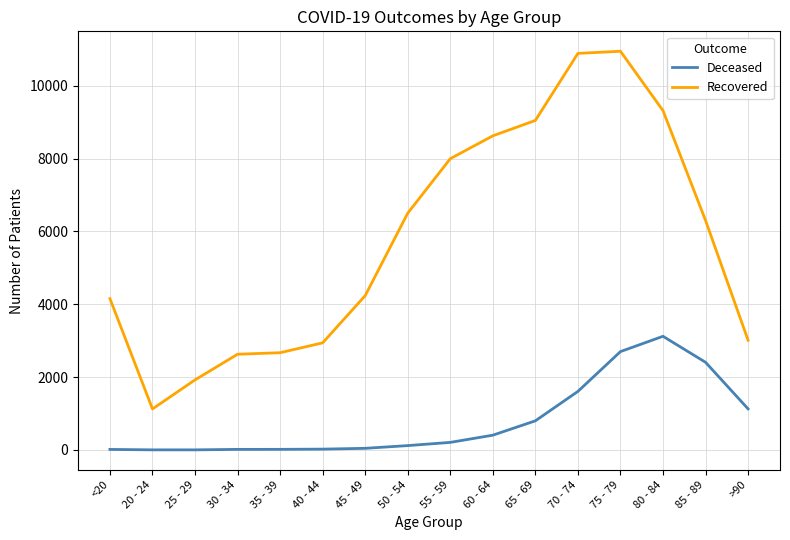

At which label does Deceased reach its peak?

80 - 84